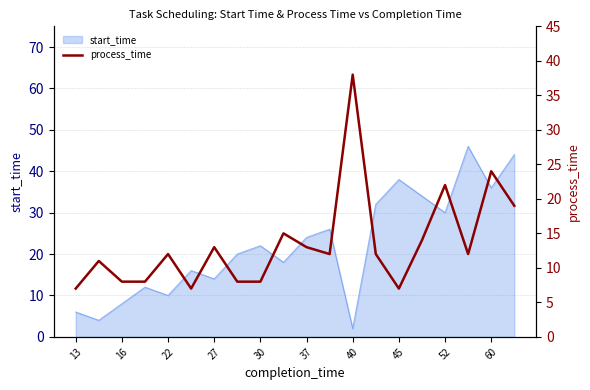

How many interior local valleys (lower than both neighbors) does the data have?

4